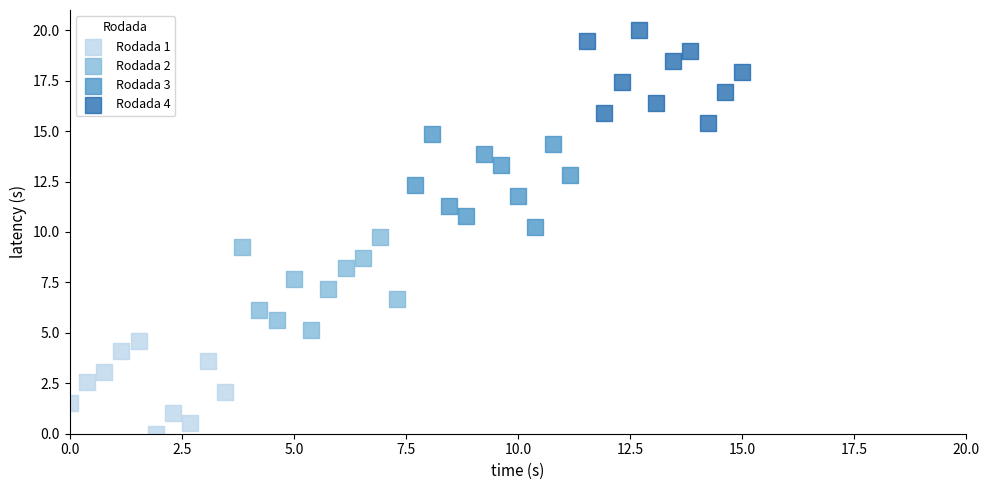

Which series contains the highest Y value?

Rodada 4